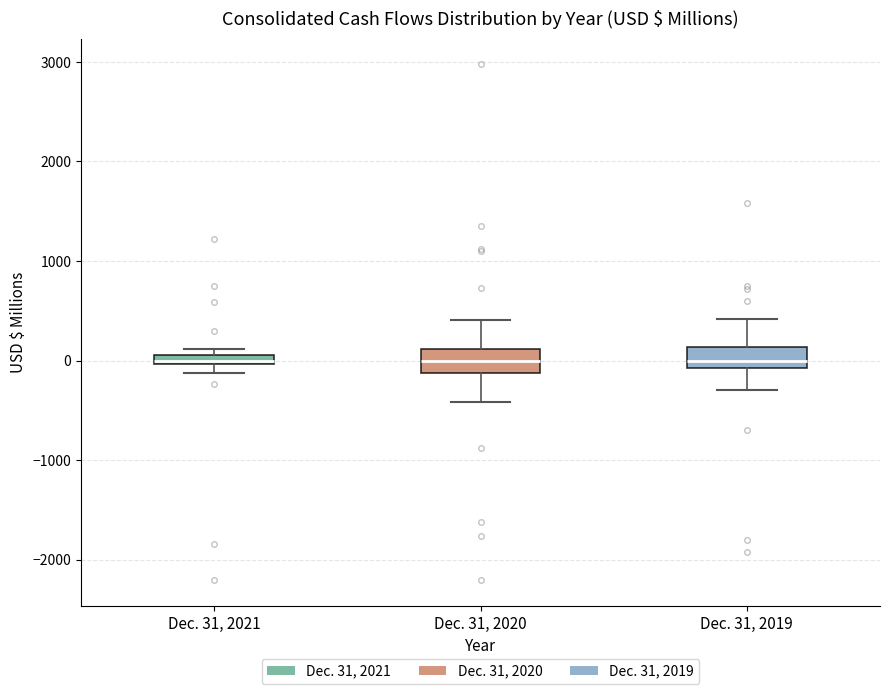

Where is the upper edge of the box for Dec. 31, 2021 on the y-axis? The values are not printed on the chart, so give them approximately, as read against the axis.

100